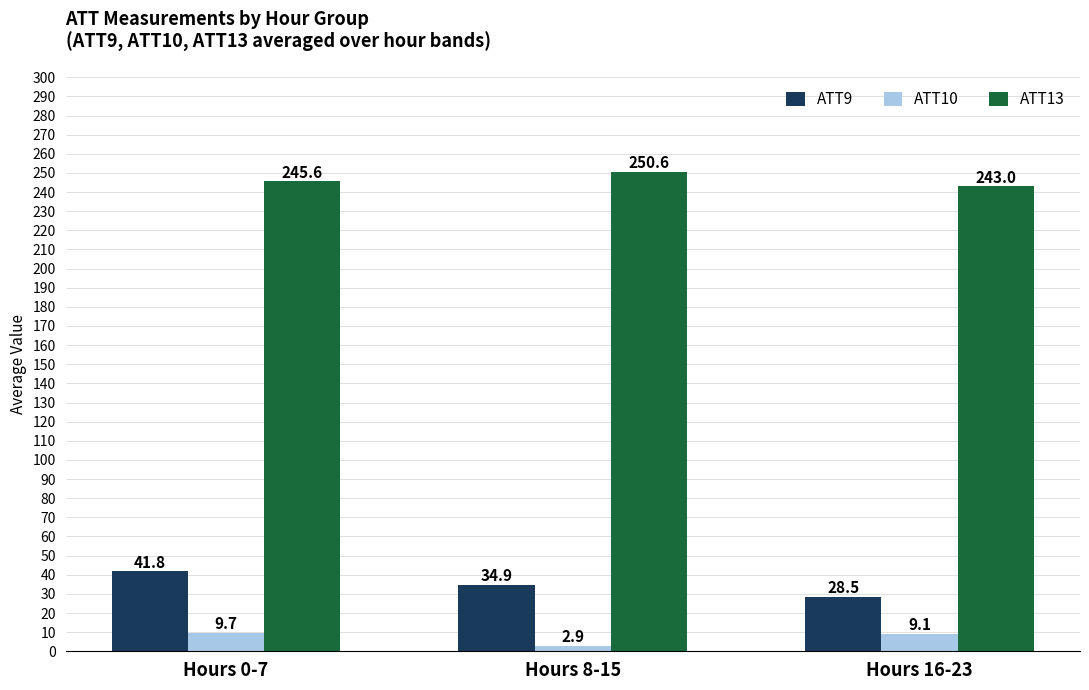

What is the greatest value displayed?

250.6